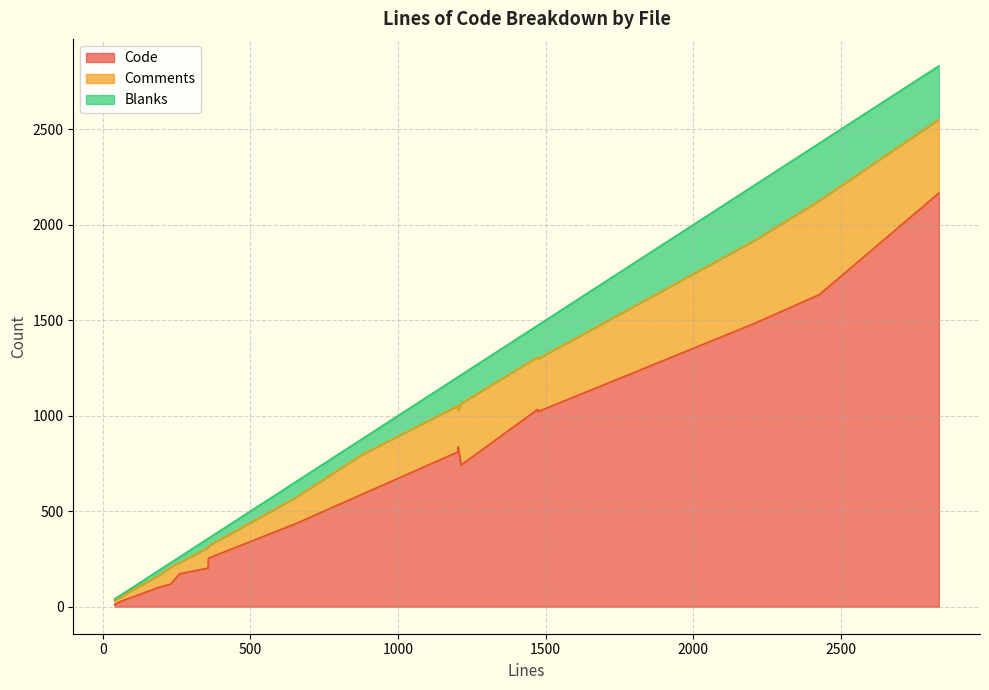

At which category is the sum across all series the highest?

nntp.c